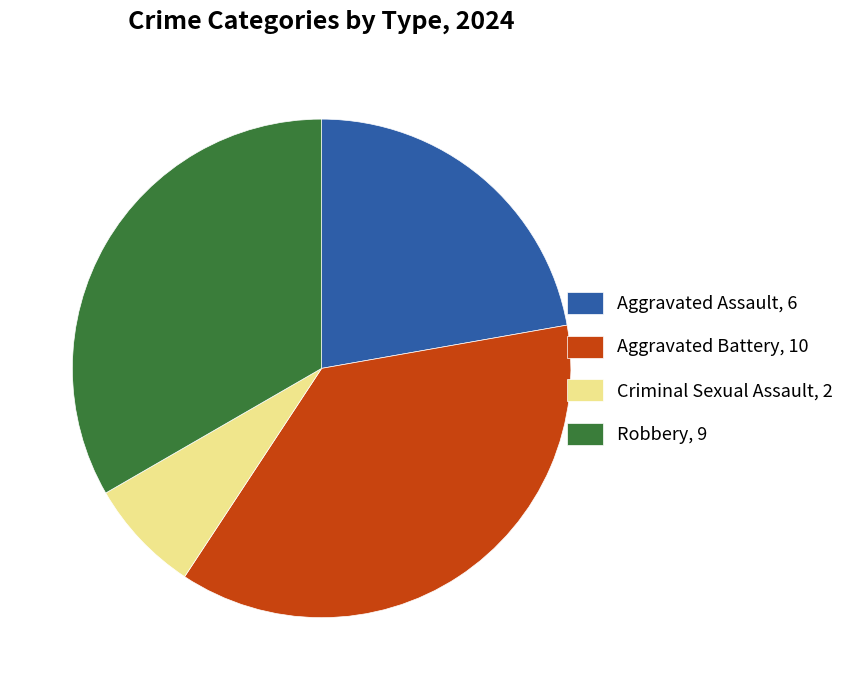

Between Aggravated Battery, 10 and Aggravated Assault, 6, which is larger?

Aggravated Battery, 10